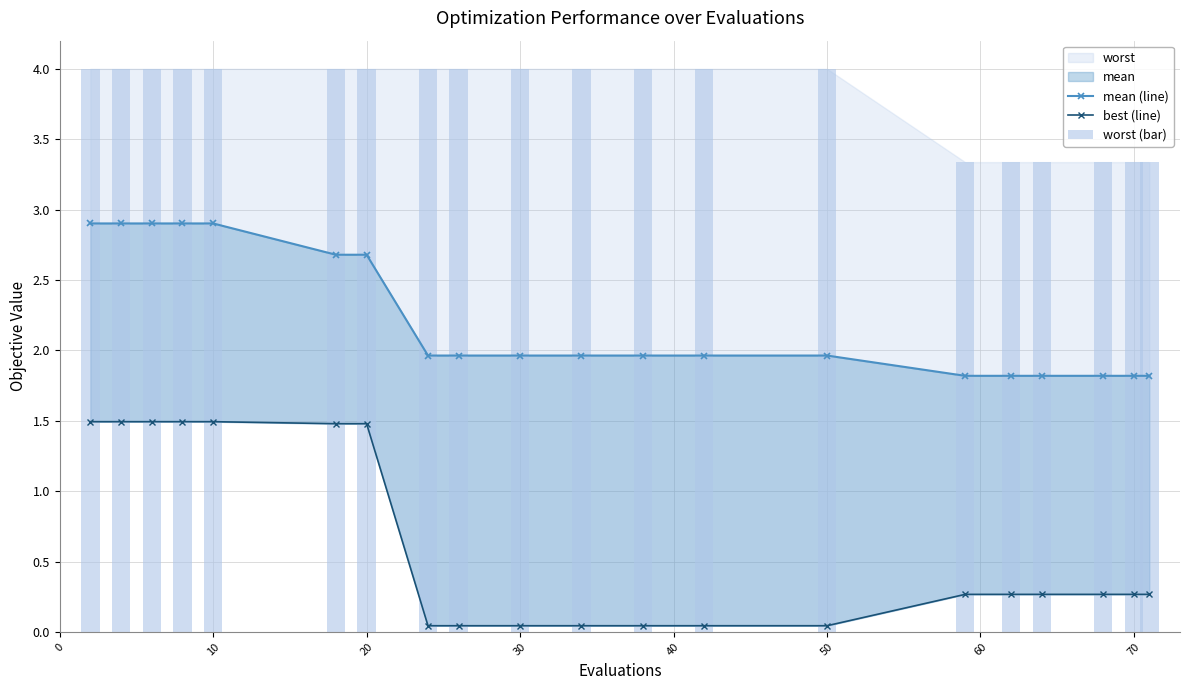

Is the value of mean (line) at 20 greater than the value of worst (bar) at 30?

No